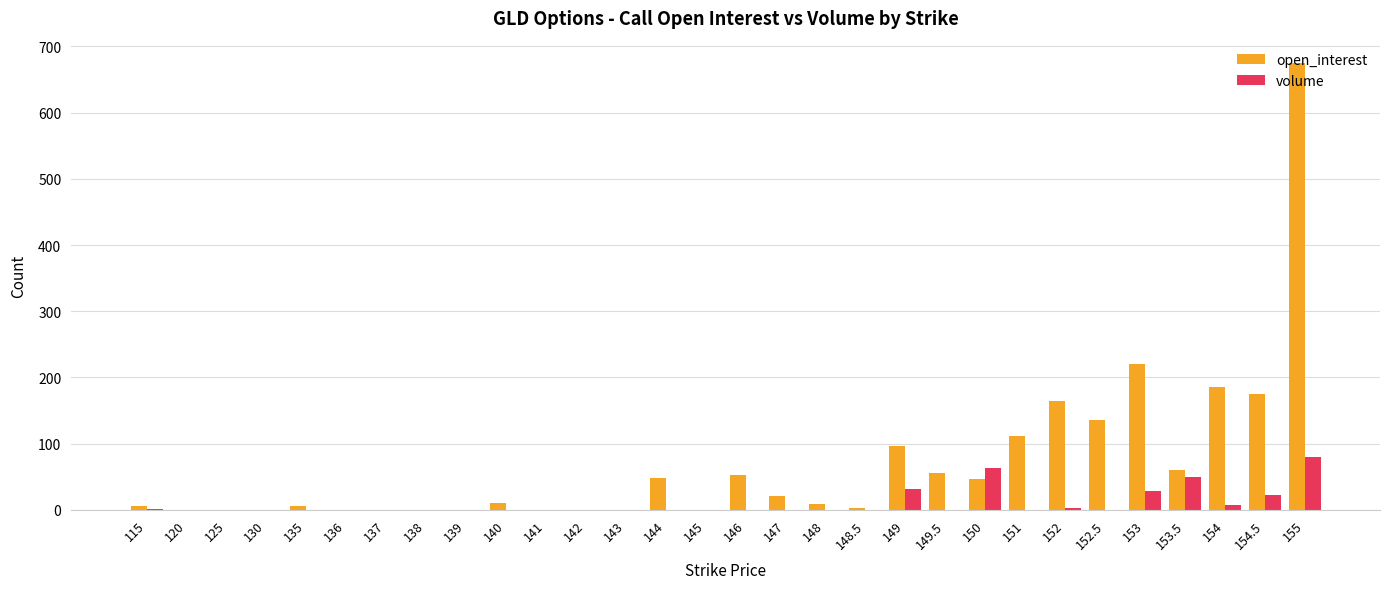

What is the difference between the volume values at 153.5 and 140?

49